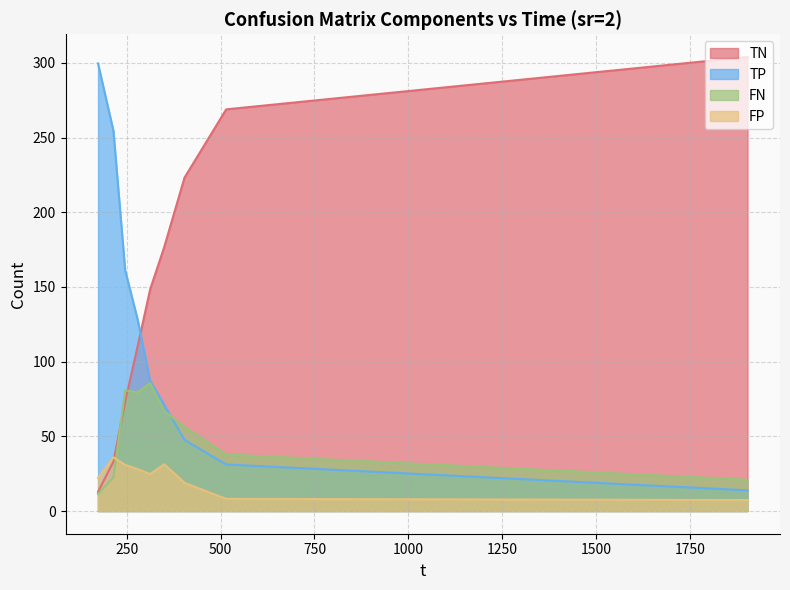

Which has a higher value, 279.184 or 515.107?

515.107